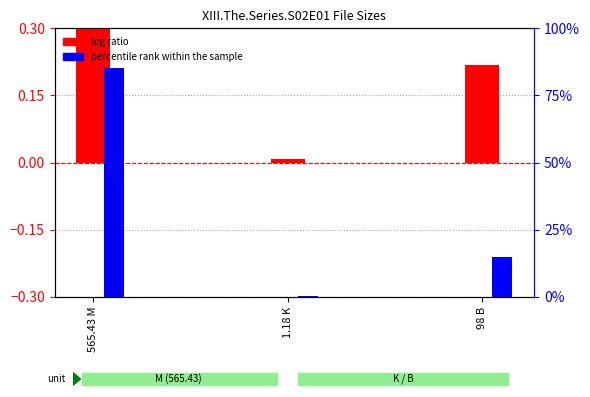

What is the difference between the highest and lowest values at 98 B?

0.1